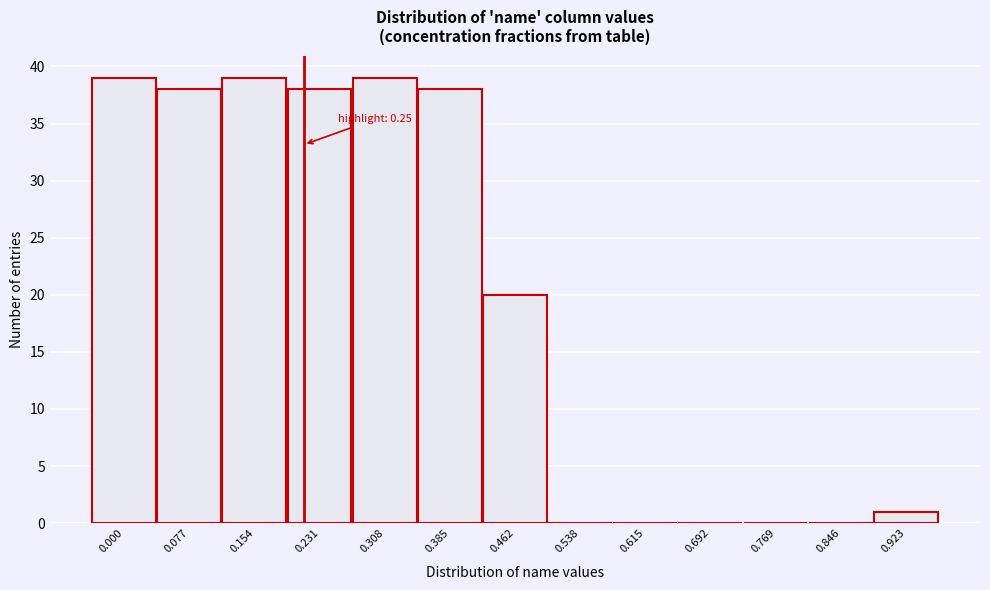

Reading left to right, extract all data points from this chart.

0.000=39	0.077=38	0.154=39	0.231=38	0.308=39	0.385=38	0.462=20	0.538=0	0.615=0	0.692=0	0.769=0	0.846=0	0.923=1